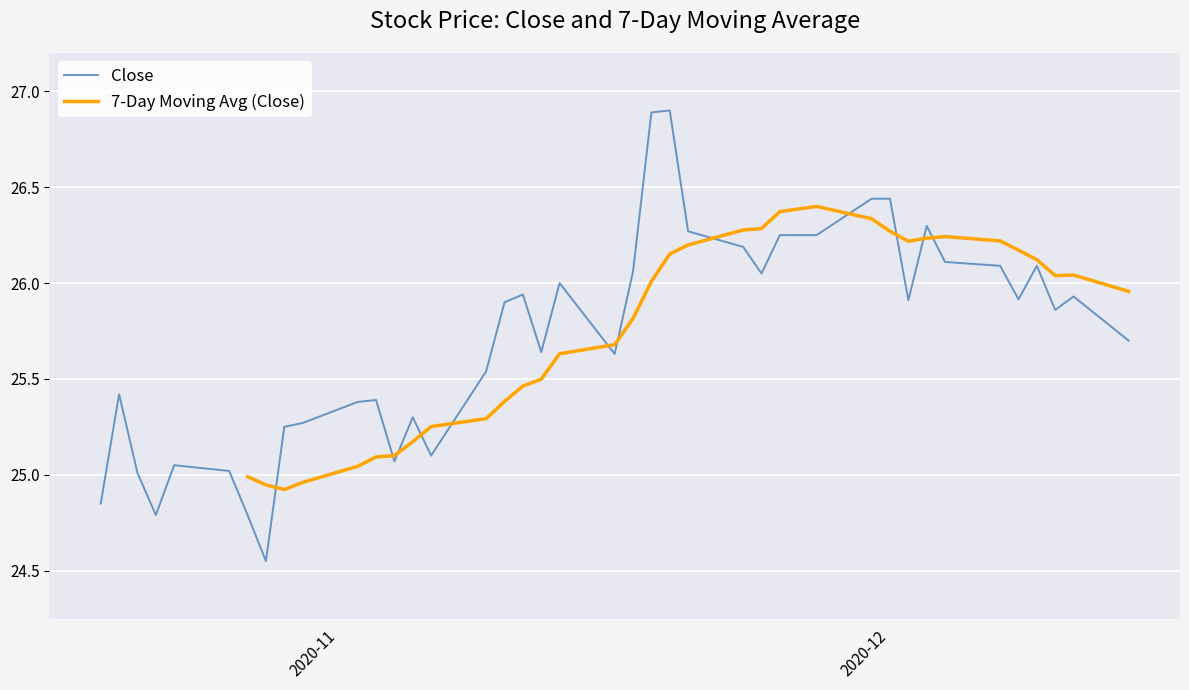

What are all the series names shown in the legend?

Close, 7-Day Moving Avg (Close)